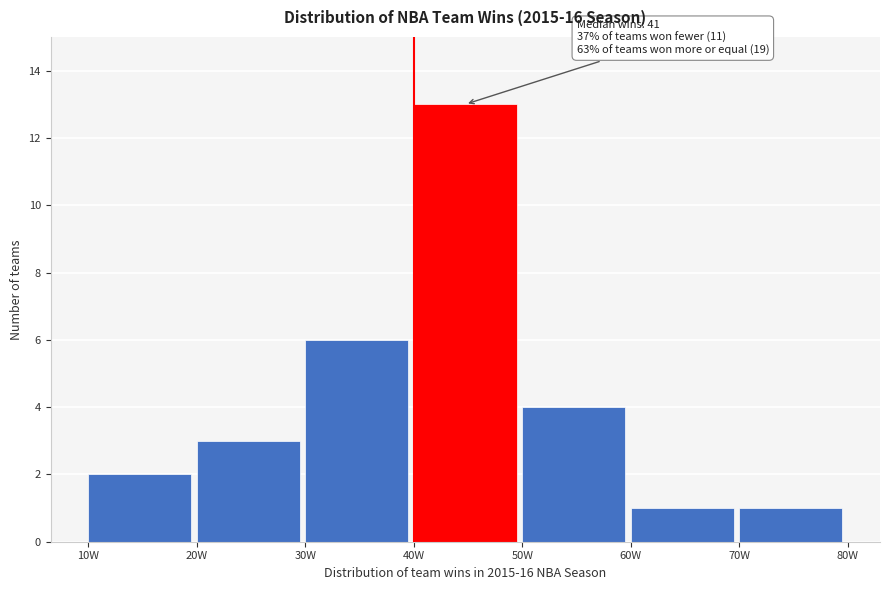

Reading left to right, list all the values displayed in this chart.

2	3	6	13	4	1	1